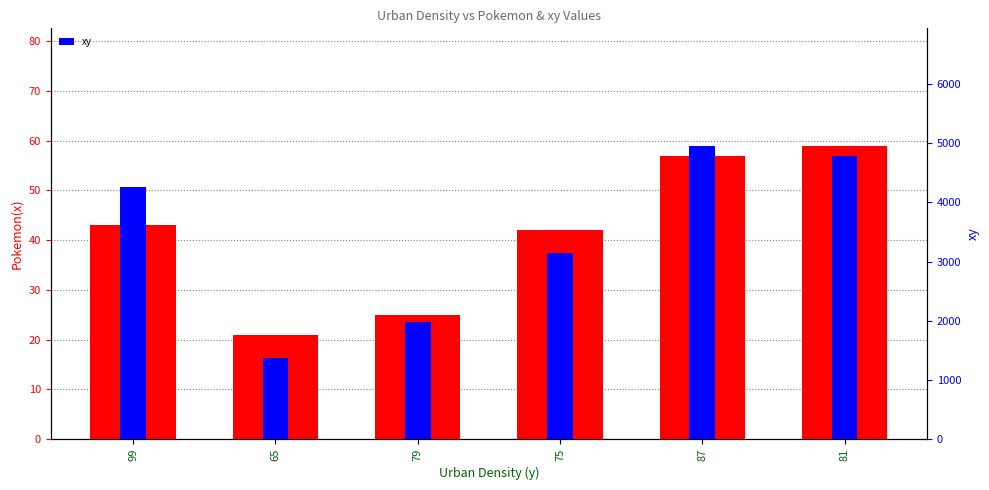

How many data points in Pokemon(x) are above 43?

2